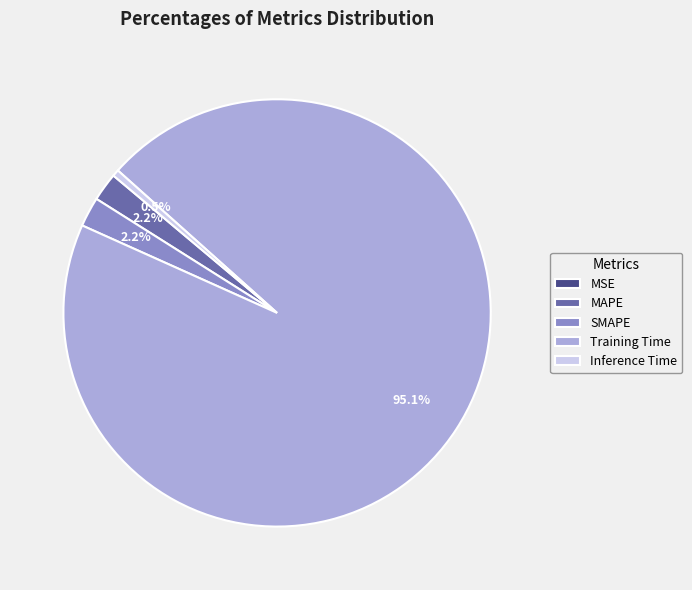

Which has a higher value, Training Time or Inference Time?

Training Time